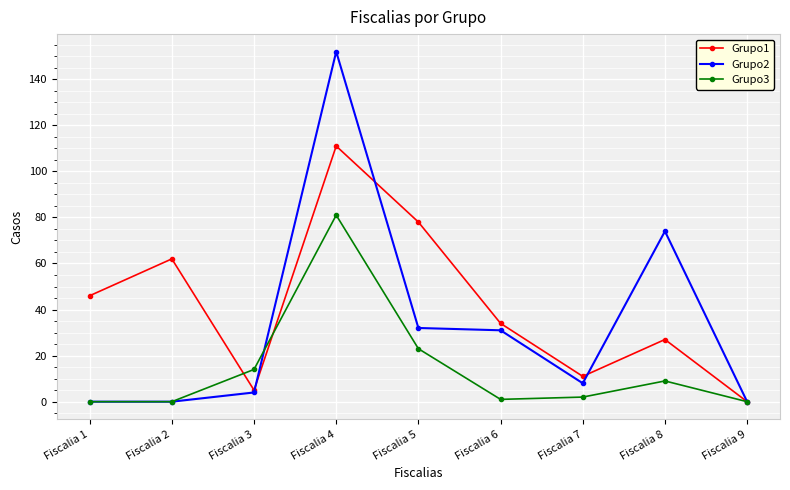

Reading left to right, what are all the values shown in this chart?

Grupo1: 46	62	5	111	78	34	11	27	0
Grupo2: 0	0	4	152	32	31	8	74	0
Grupo3: 0	0	14	81	23	1	2	9	0